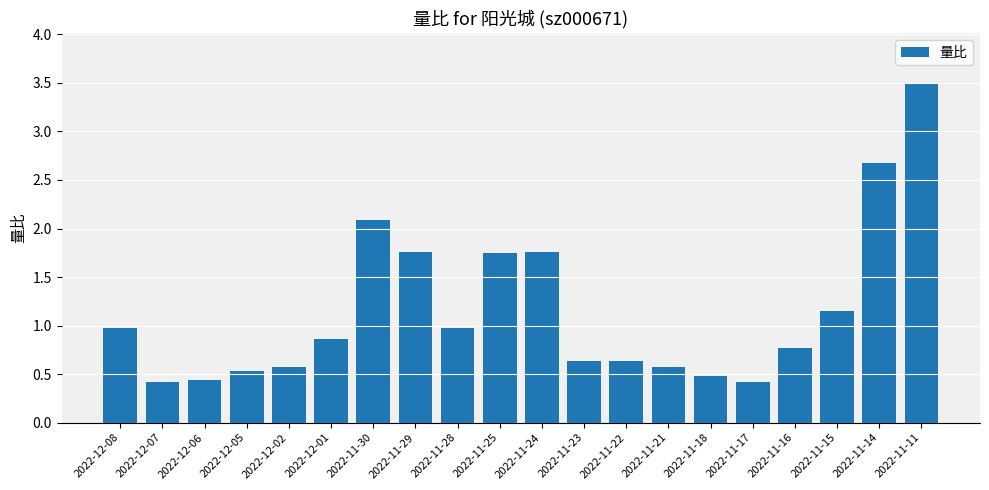

What is the ratio of the value at 2022-12-02 to the value at 2022-11-30?

0.3